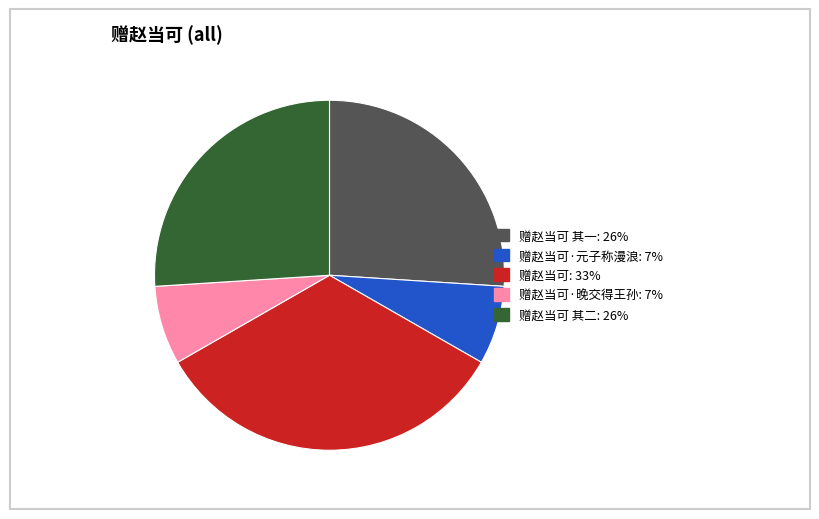

What is the ratio of the value at 赠赵当可: 33% to the value at 赠赵当可 其一: 26%?

1.3